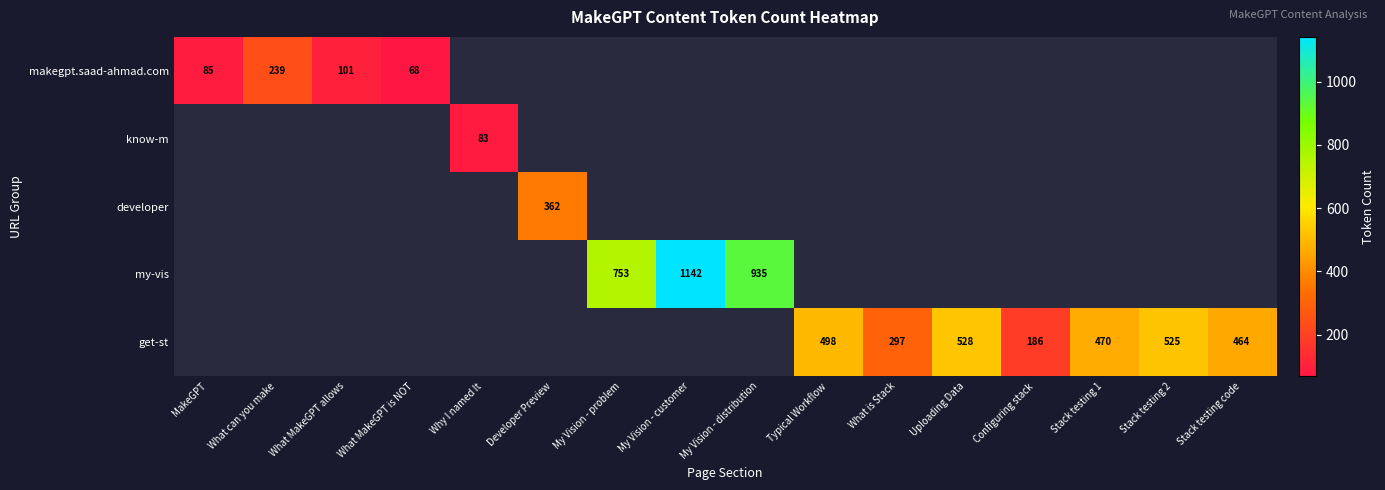

What is the sum of the makegpt.saad-ahmad.com values at What MakeGPT is NOT and What can you make?

307